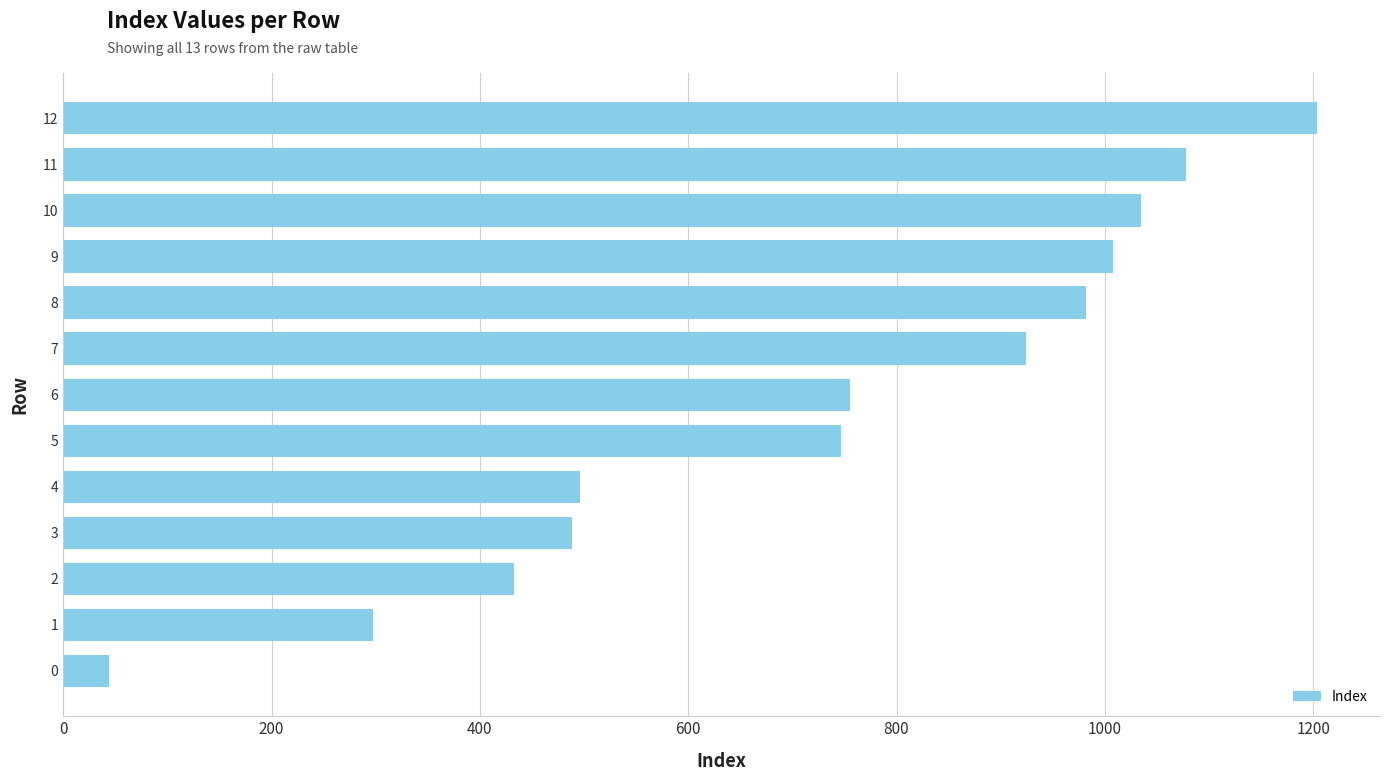

Reading bottom to top, transcribe all the data shown in this chart.

0=44	1=297	2=433	3=488	4=496	5=747	6=755	7=924	8=982	9=1008	10=1035	11=1078	12=1204